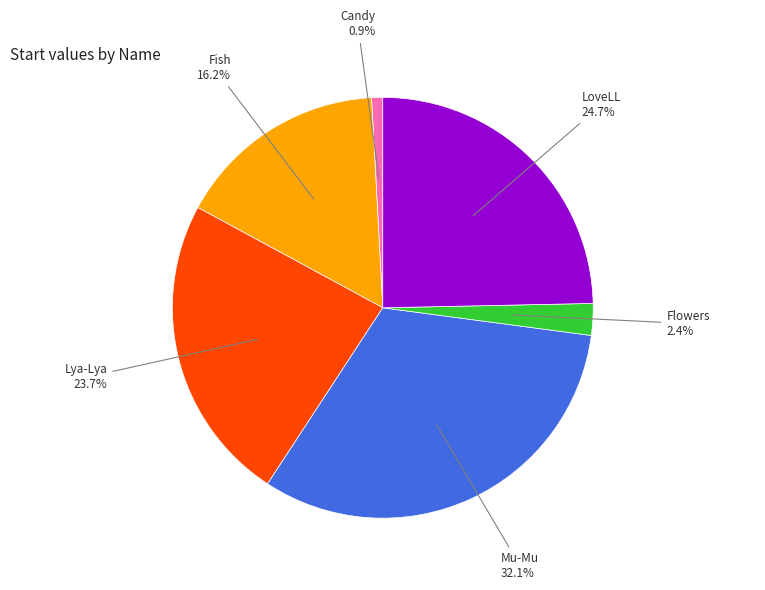

Count the number of slices in the pie.

6